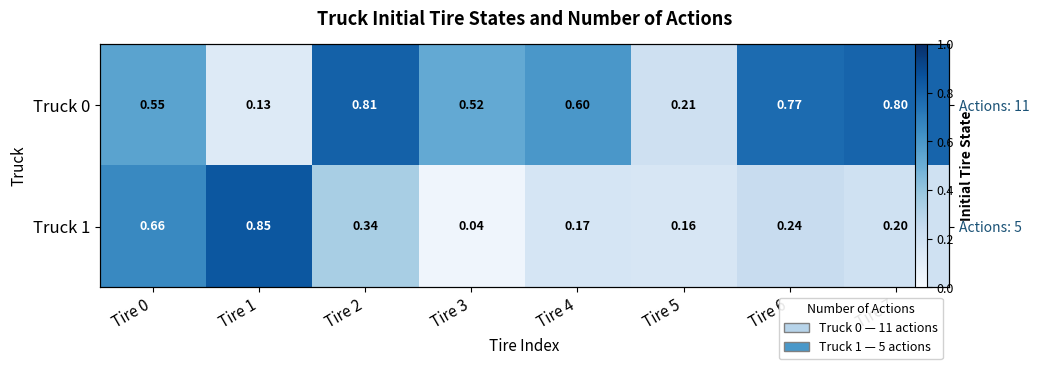

The value of Truck 1 at Tire 3 is 0.0. True or false?

True